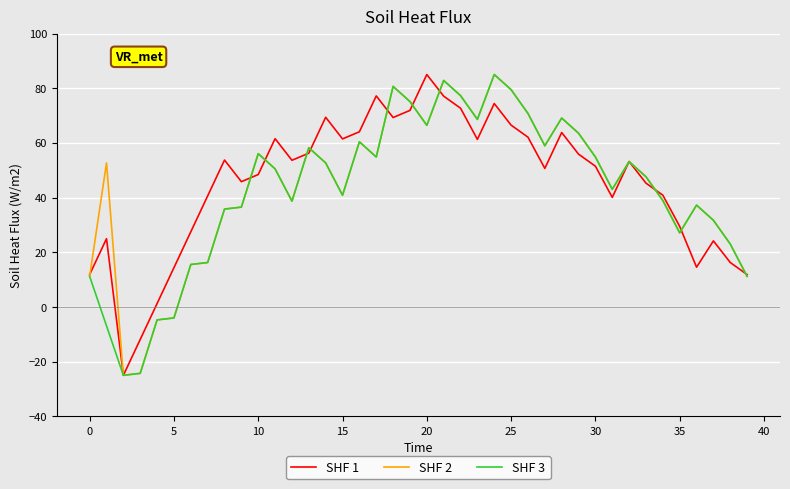

What is the highest value of the SHF 3 series?

85.0